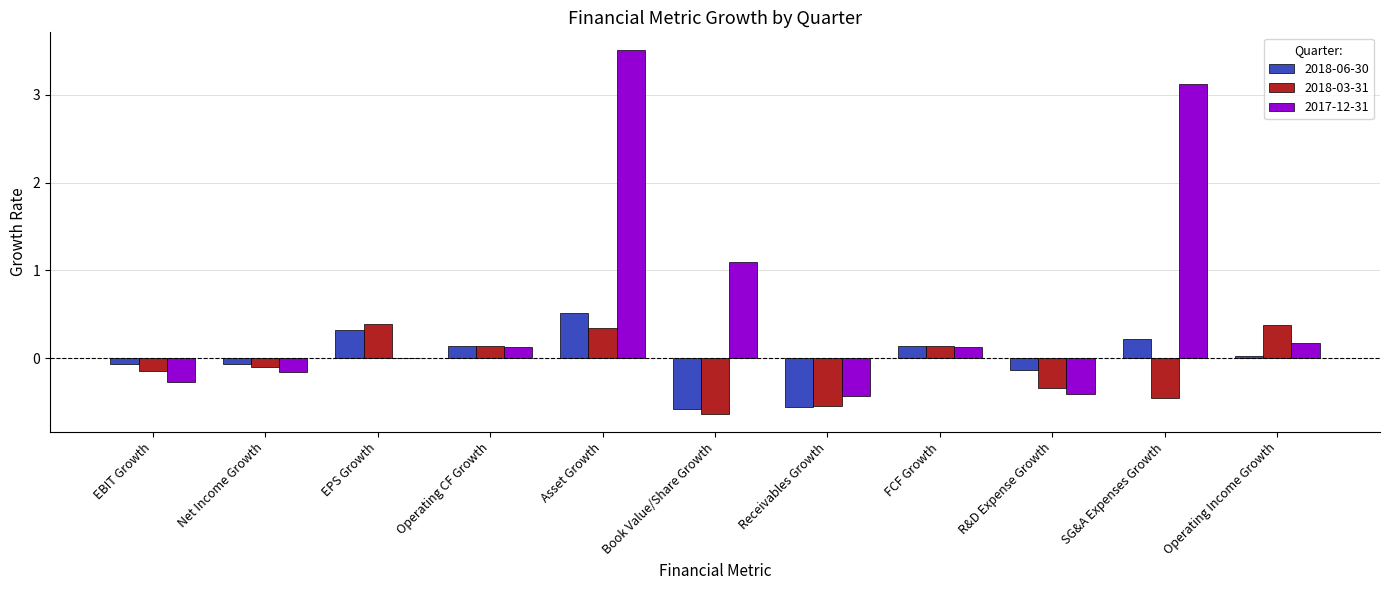

What is the total value across all series at Operating CF Growth?

0.4